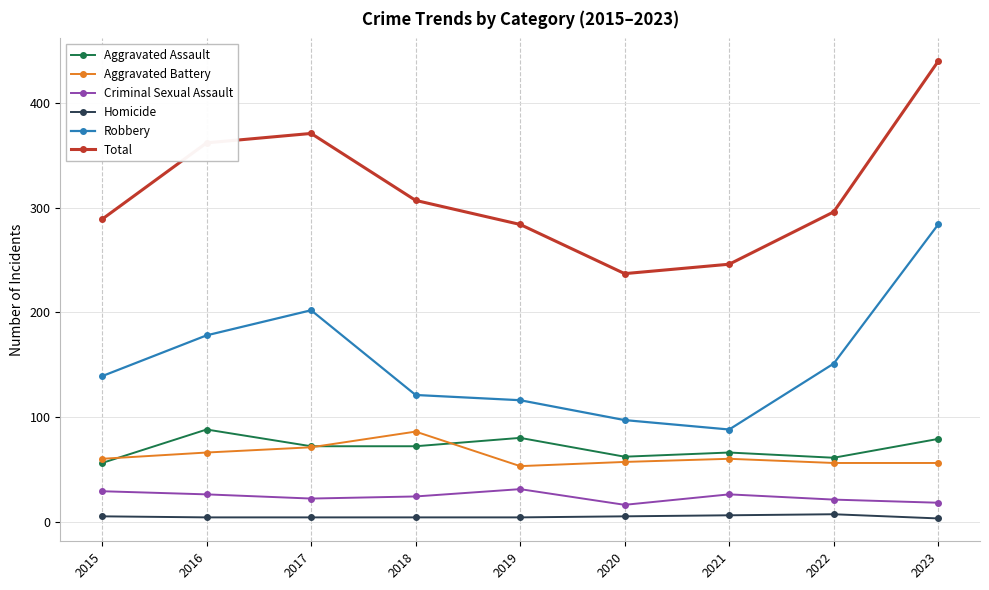

At which category is the sum across all series the highest?

2023